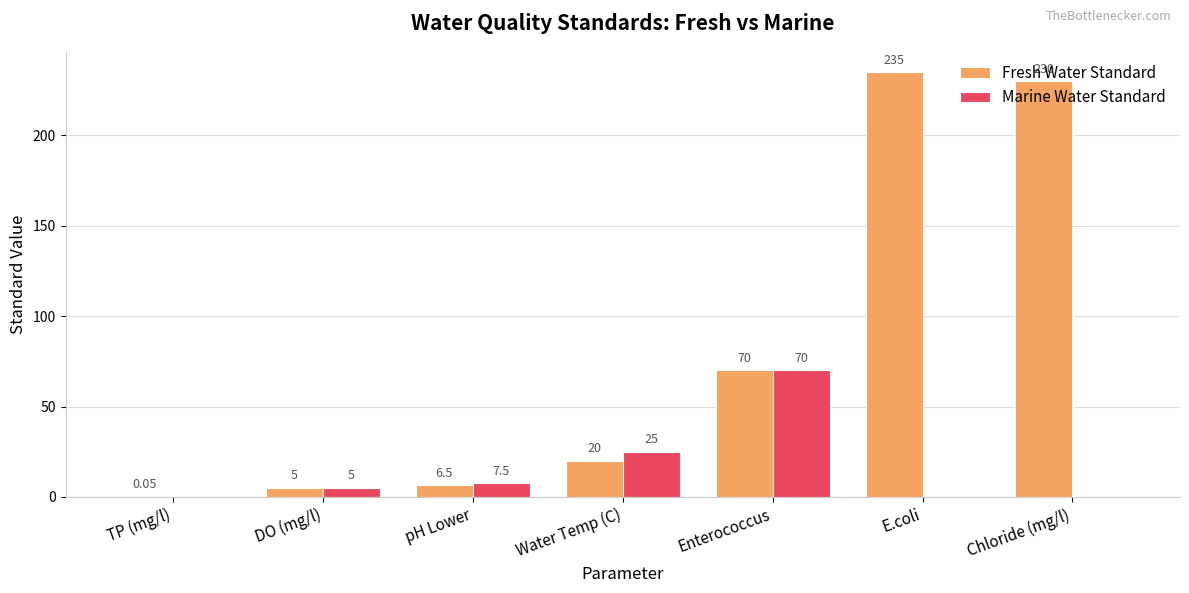

True or false: Marine Water Standard has a value of 105.2 at Enterococcus.

False